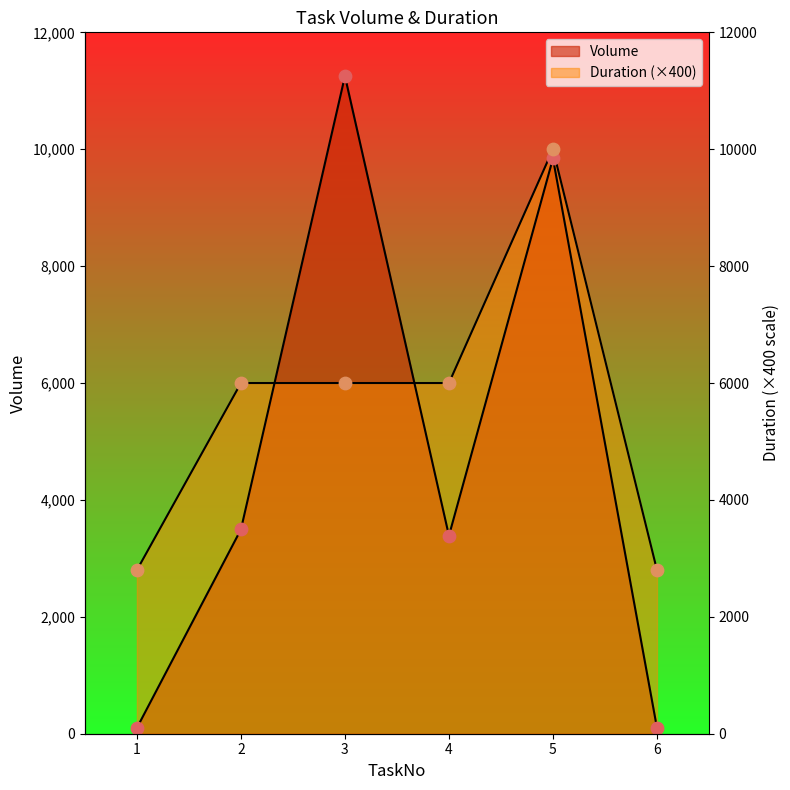

Which series has the largest Y range (max minus min)?

Volume